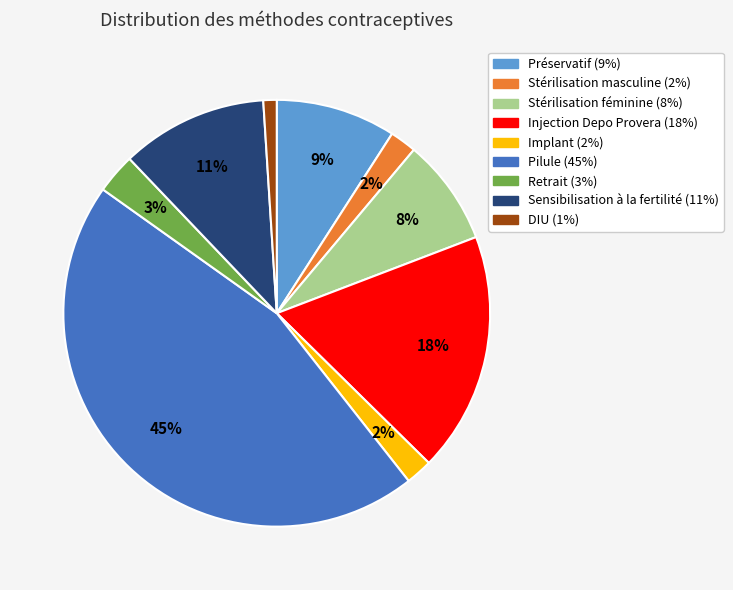

Which category has the biggest portion of the pie?

Pilule